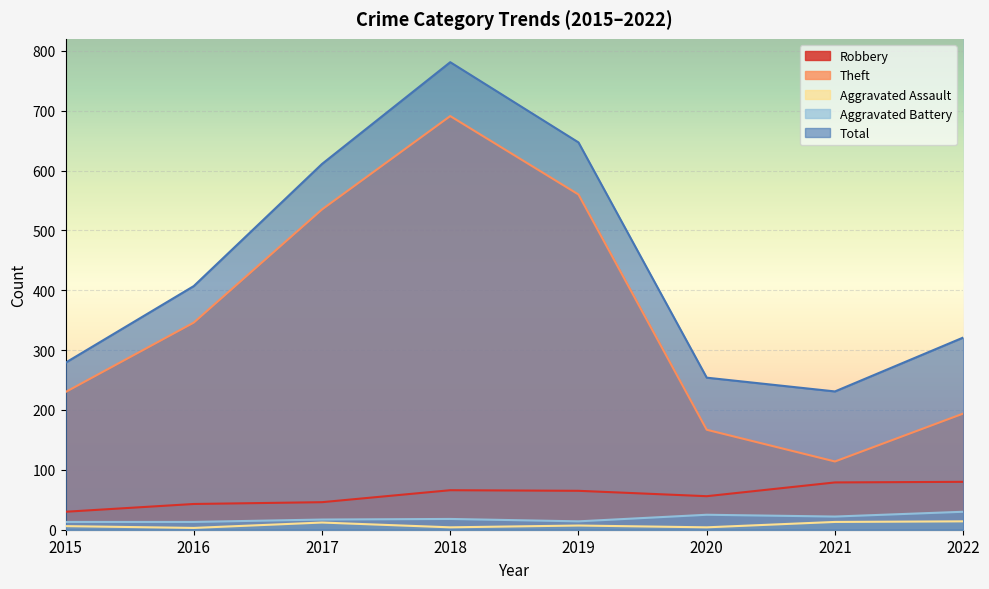

Read the Robbery value at 2015, to the nearest 5.

30